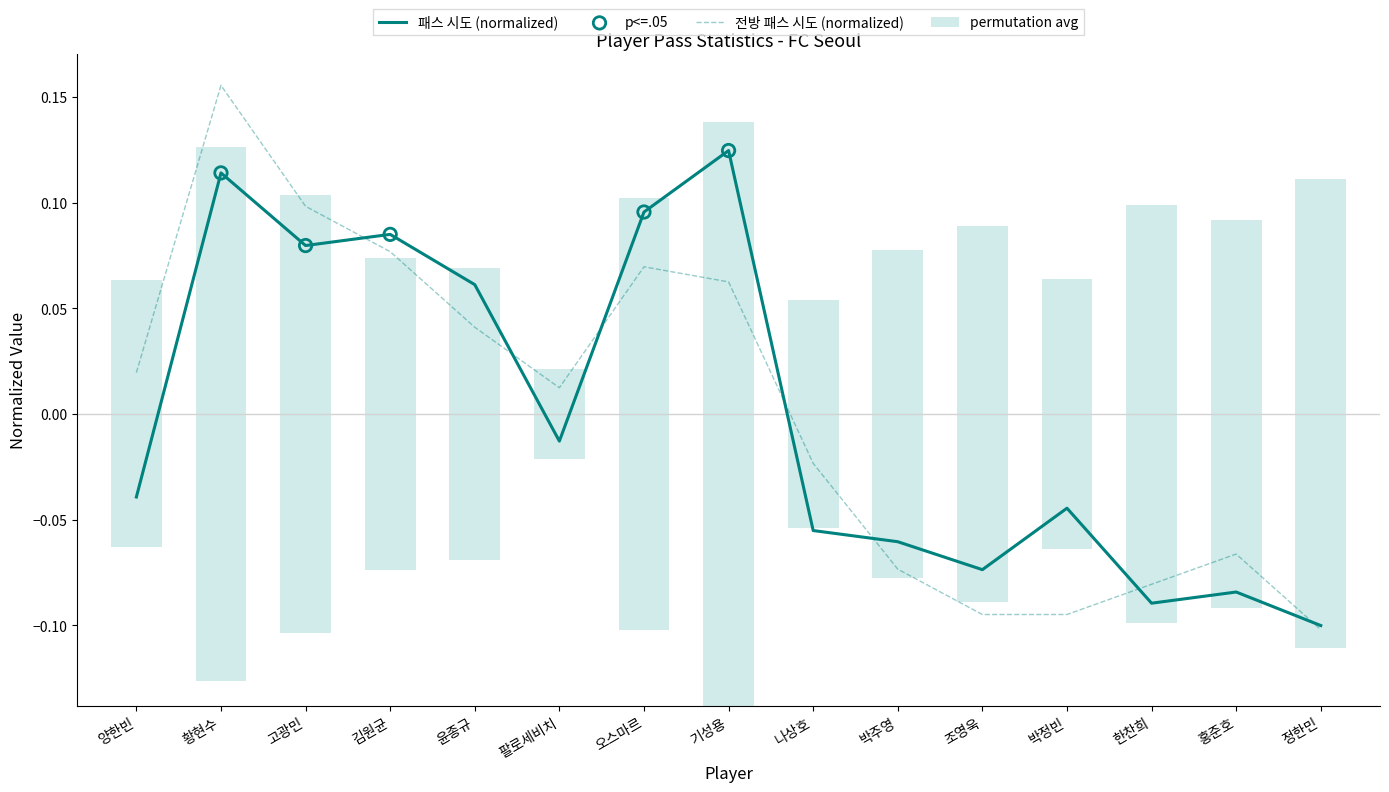

At which category is the sum across all series the highest?

황현수